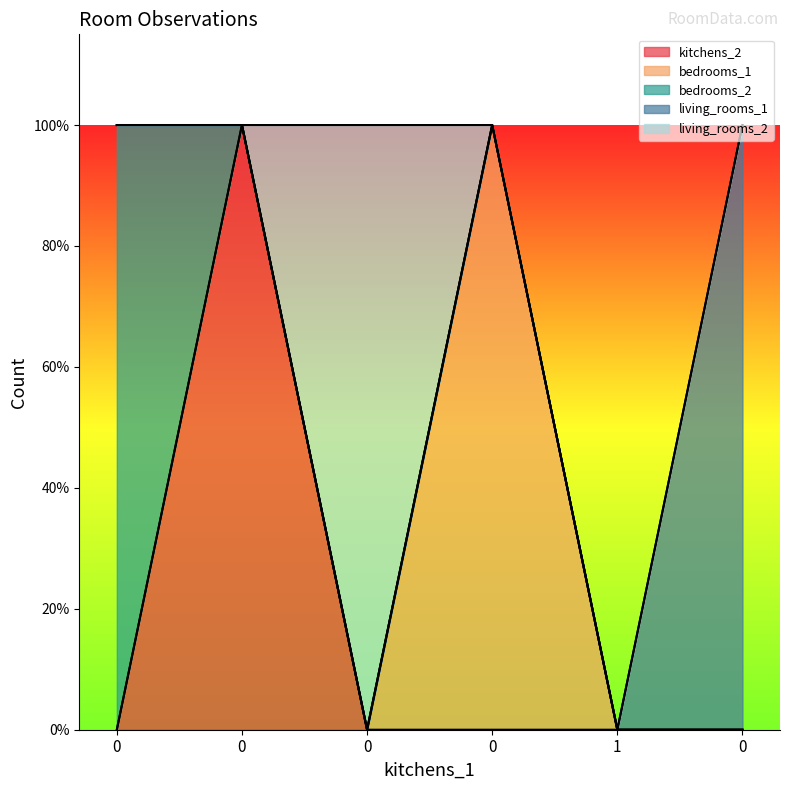

True or false: living_rooms_1 has a value of 0 at 0.

True